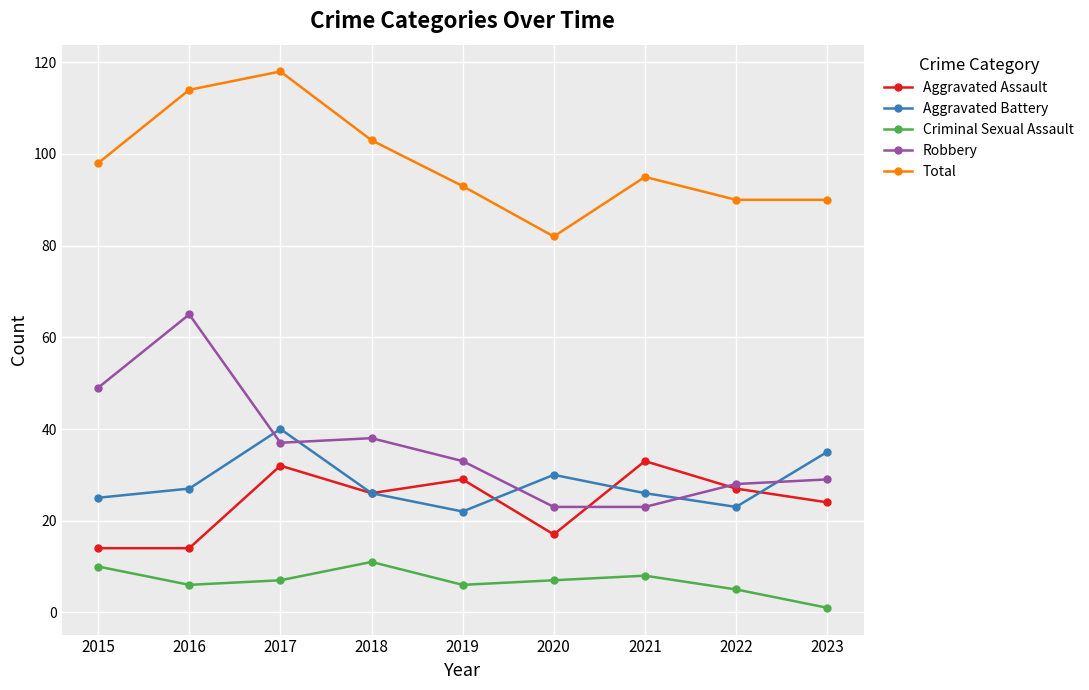

Where does the Aggravated Assault series first go above 26?

2017